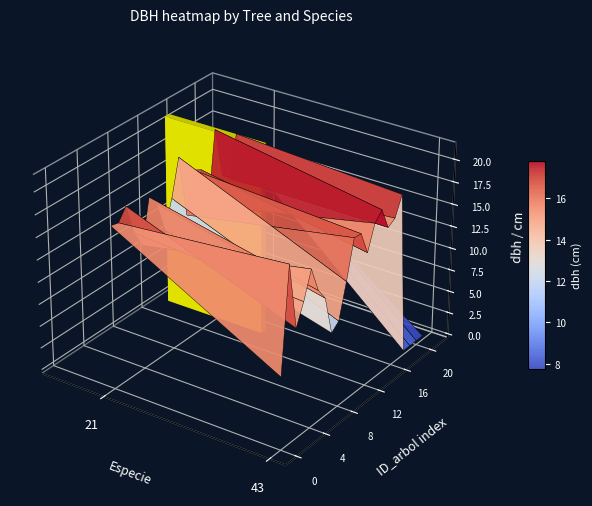

What is the sum of the IFN3_9_1252_A_4_24 values at especie and dbh?

57.1